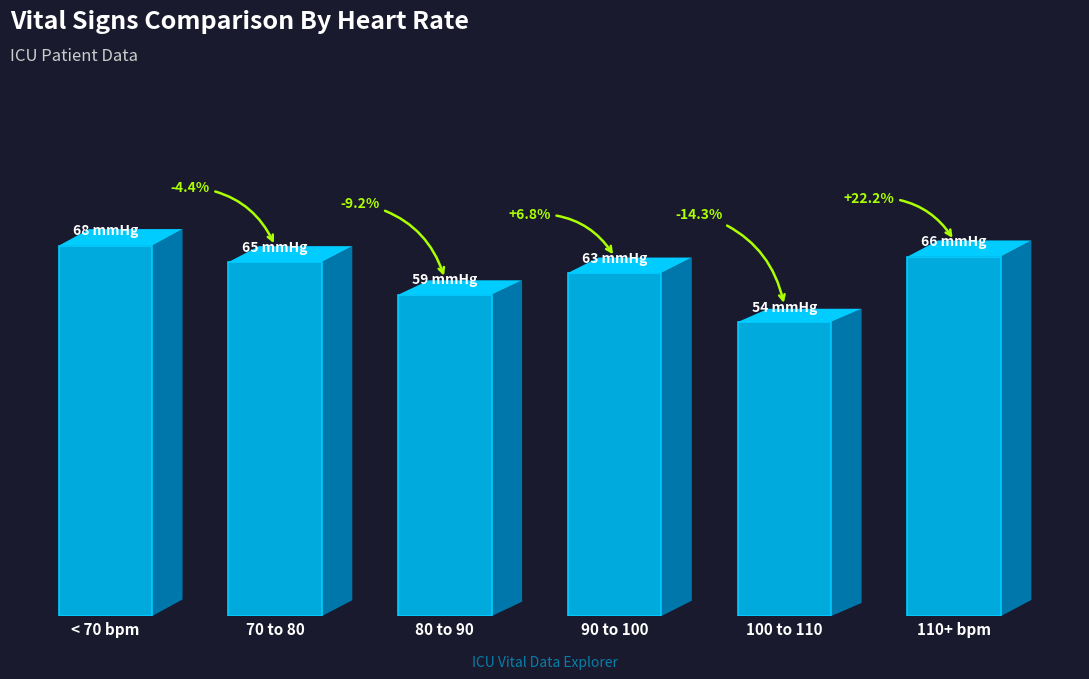

What is the sum of all values?

375